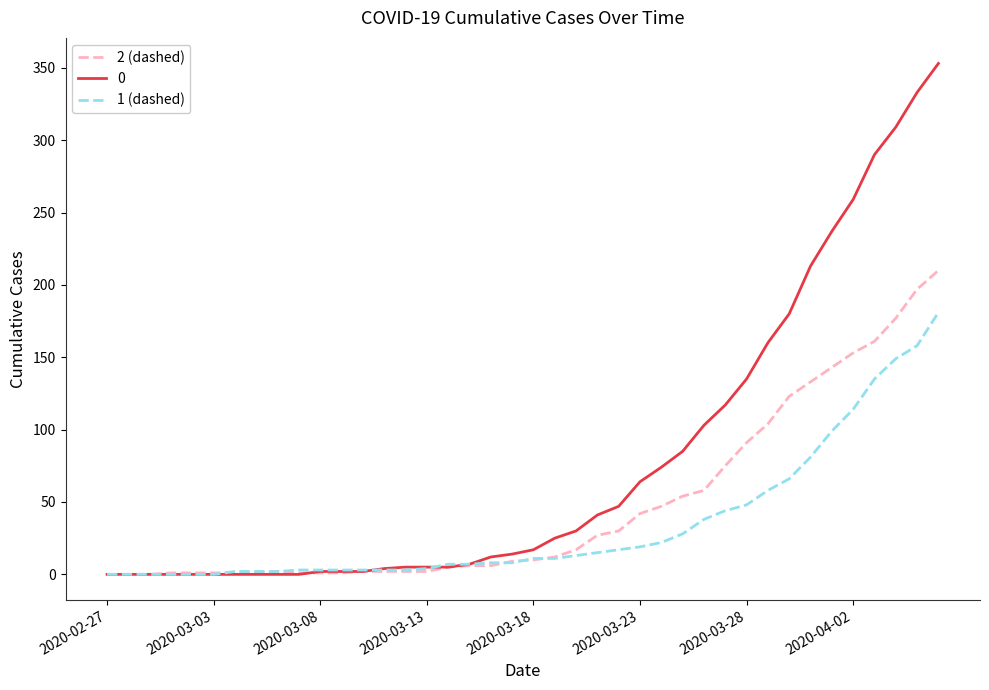

How many lines are shown in the chart?

3